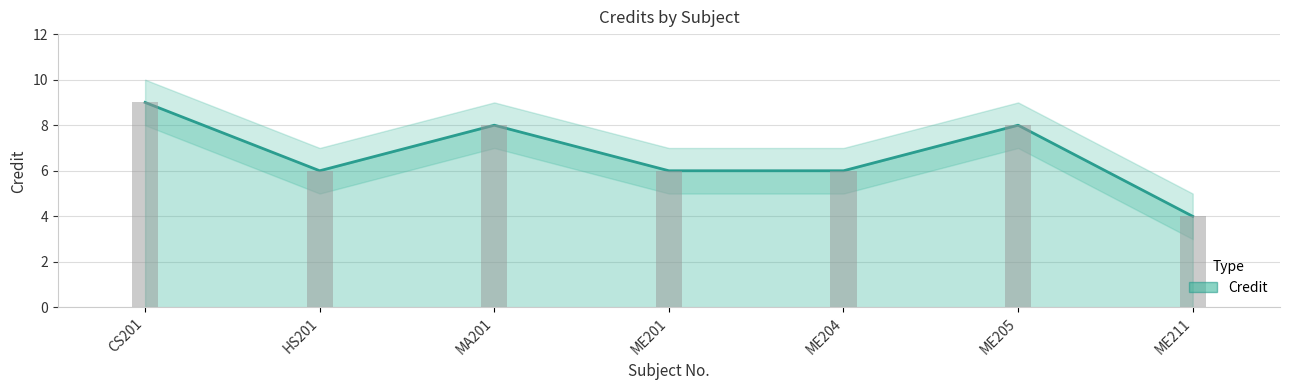

Which label corresponds to the smallest value in the chart?

ME211